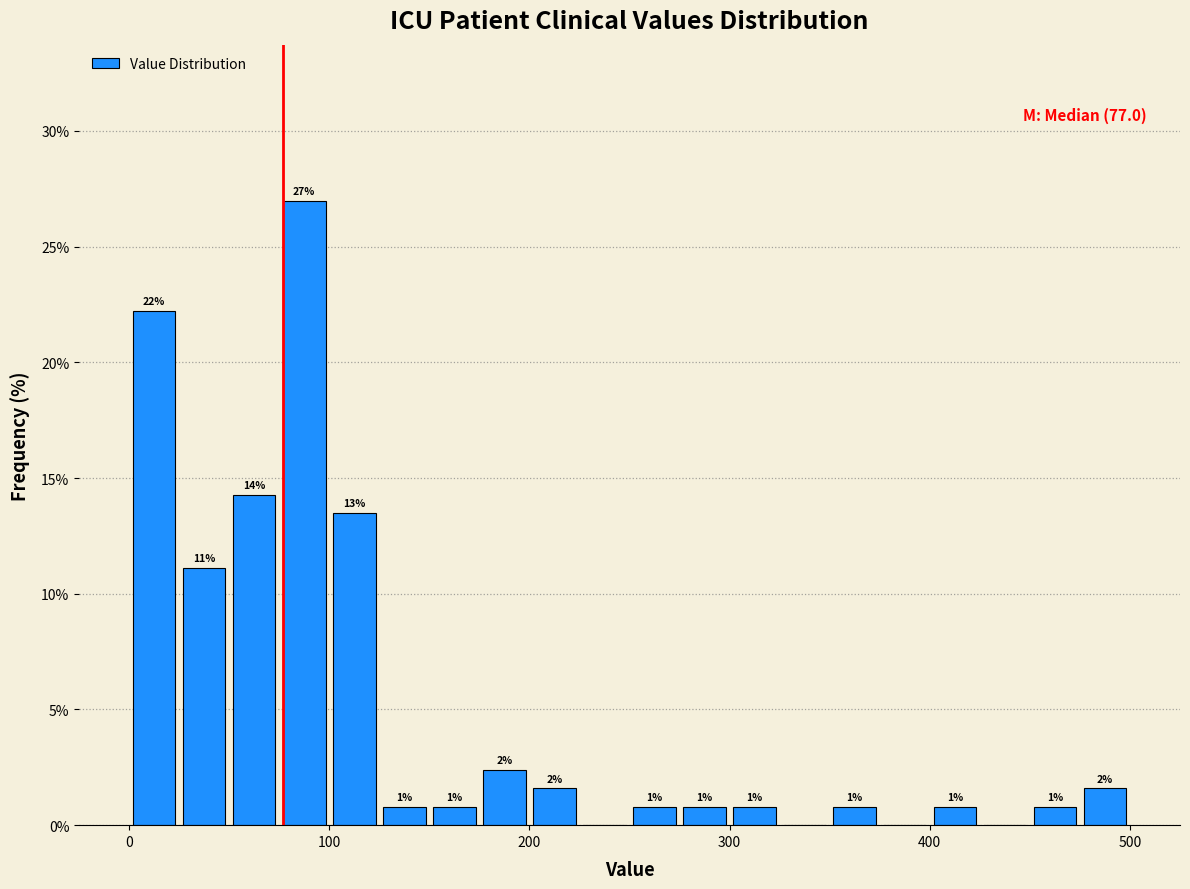

Around what value on the x-axis is the tallest bar? Give the approximate position of its centre, as read against the axis.

90